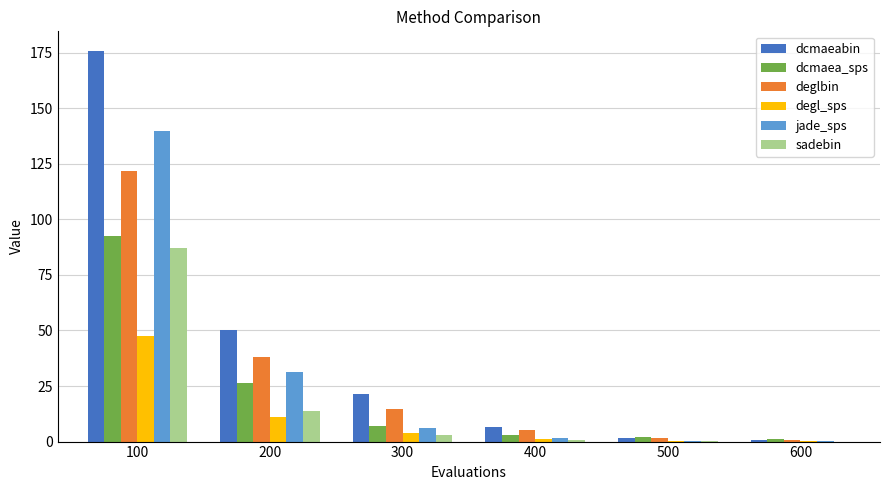

What value does the degl_sps series have at 100?

47.4